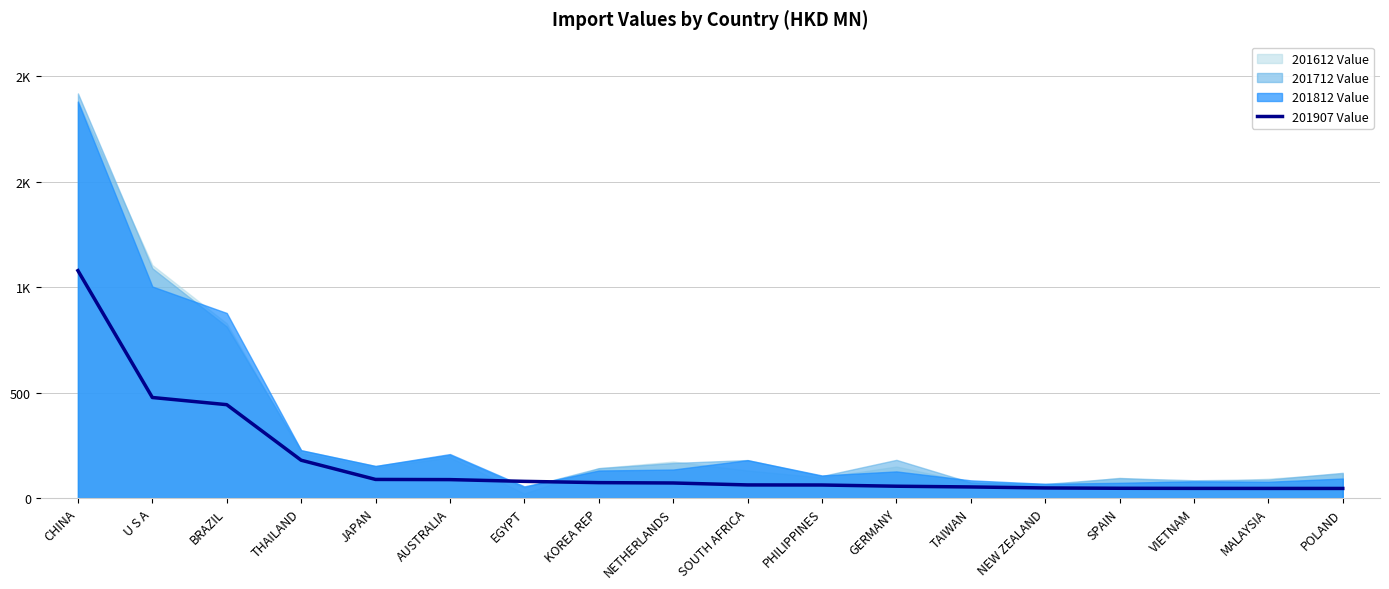

Between VIETNAM and SPAIN, which is larger?

SPAIN